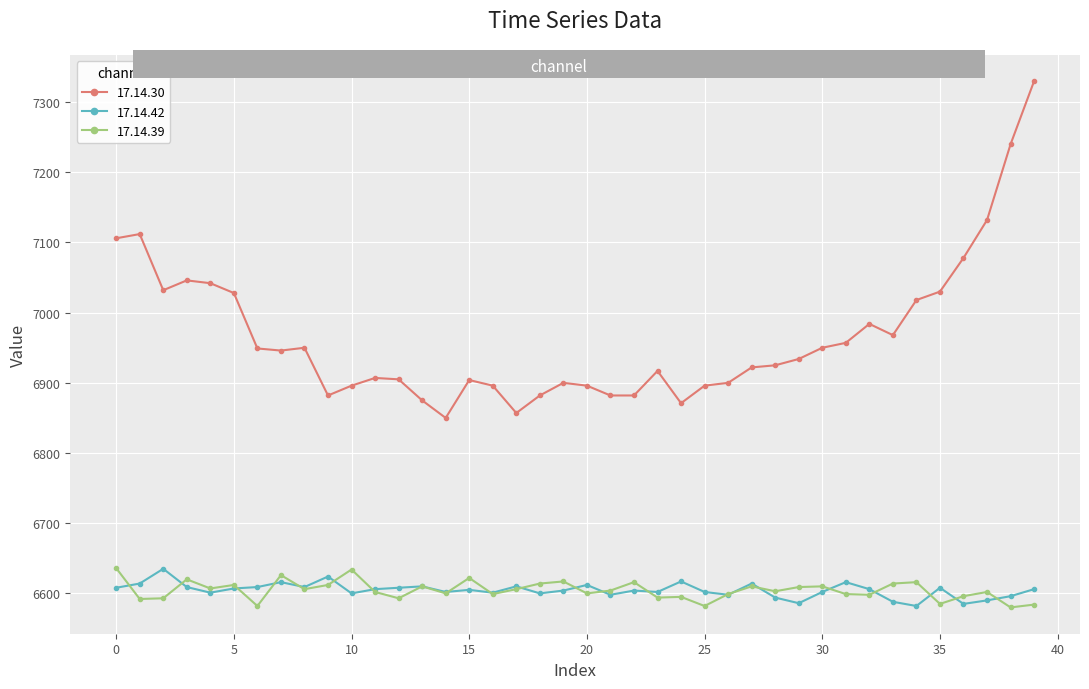

What is the average value of the 17.14.39 series?

6604